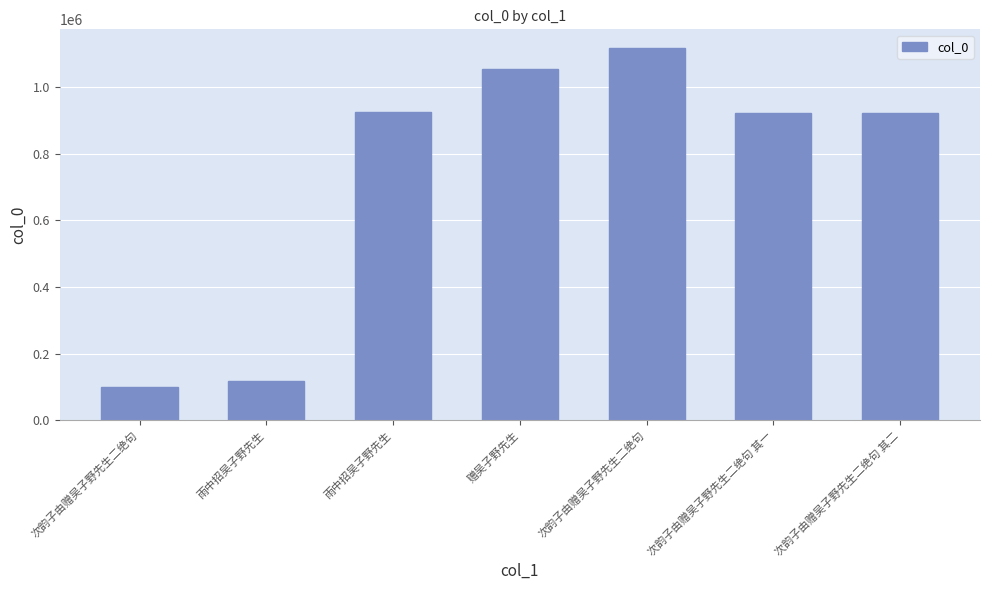

What is the difference between the maximum and minimum values?

1016003